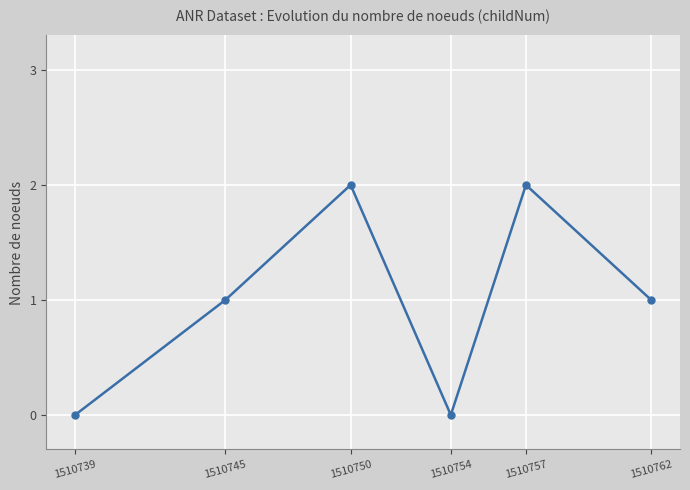

How many lines are shown in the chart?

1